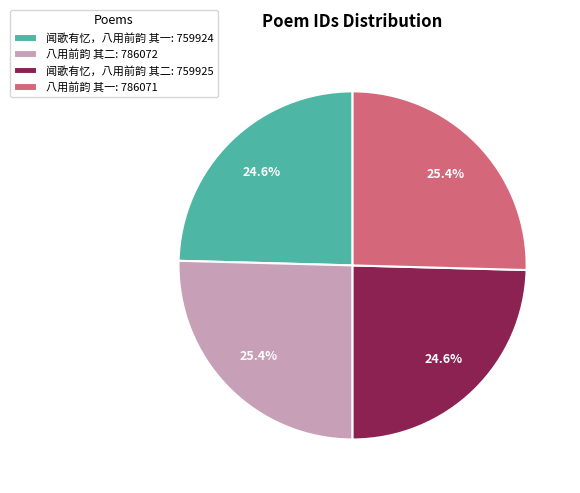

What percentage is the 八用前韵 其一 slice, to the nearest percent?

25%